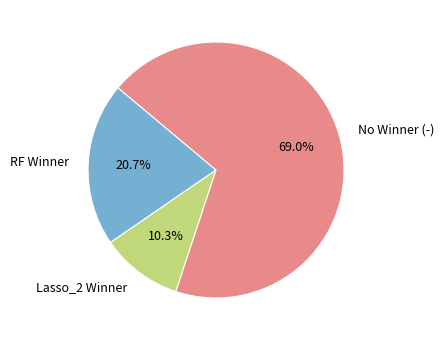

Is there any slice that represents more than half of the pie?

Yes